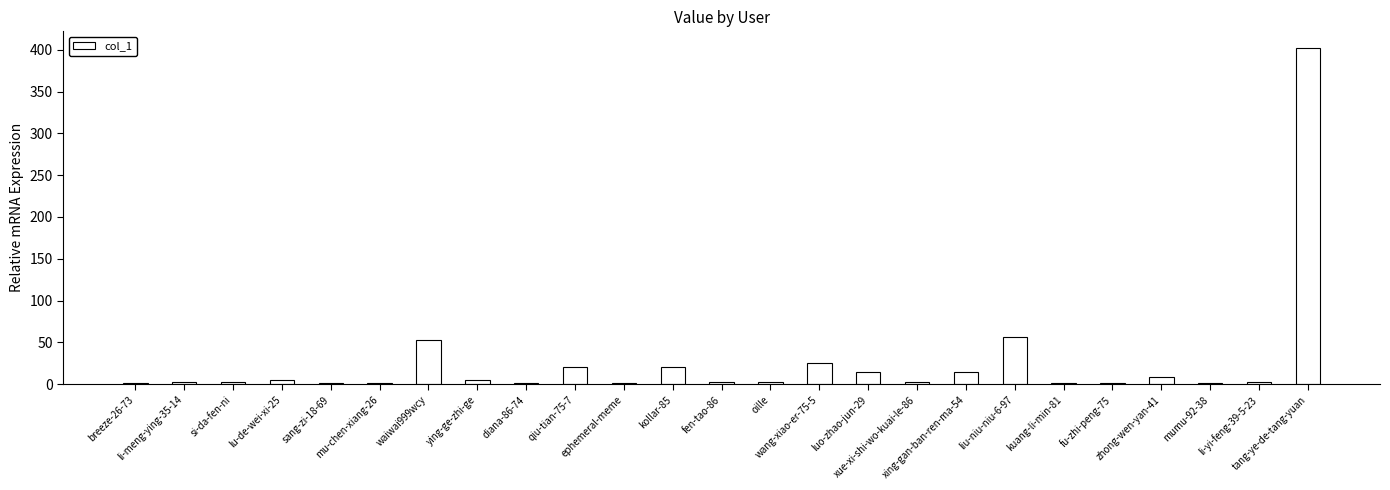

What is the sum of all values?

647